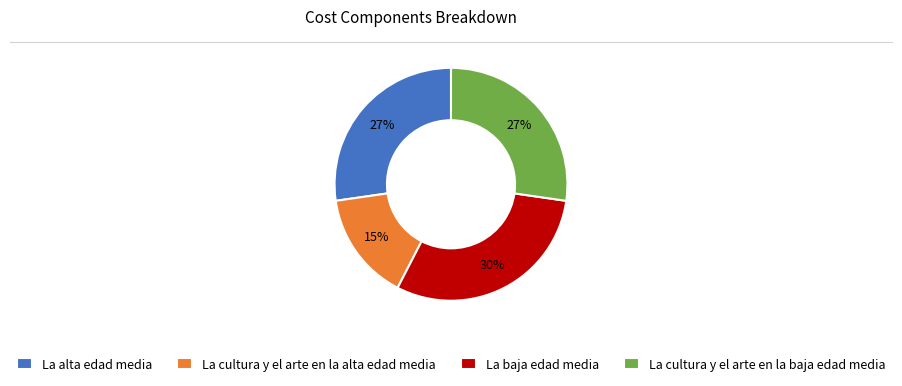

Which slice is the largest?

La baja edad media